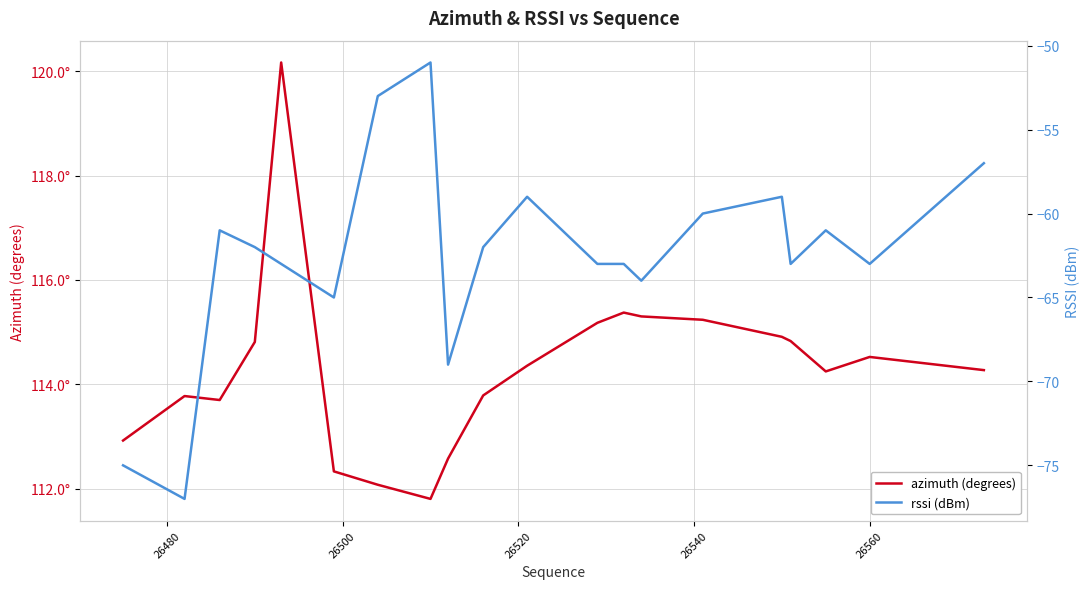

What is the difference between the second highest and minimum values in the rssi (dBm) series?

24.0